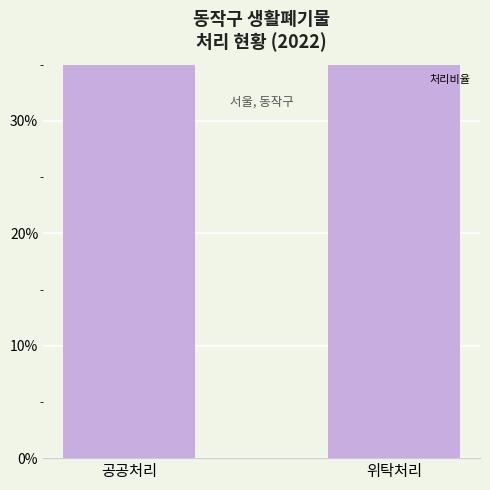

What position from the right is 공공처리?

2